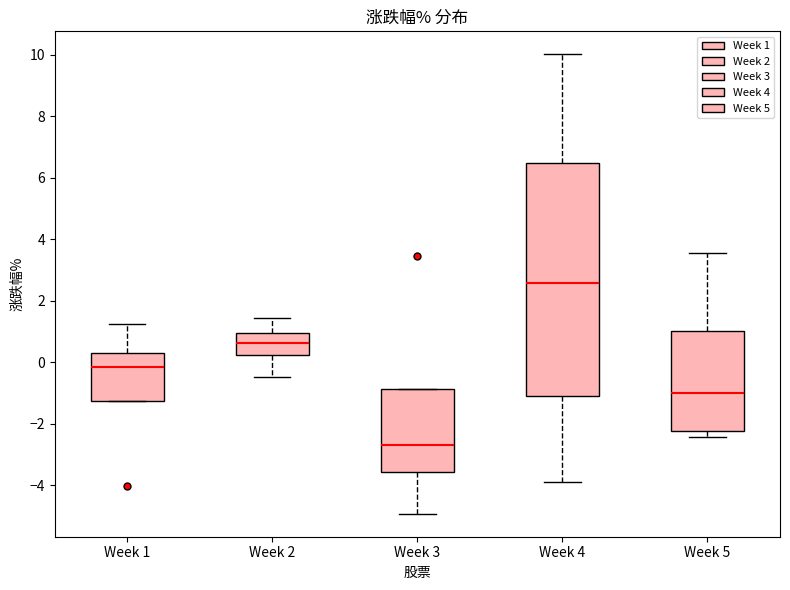

Reading left to right, transcribe this box plot: for each box, give where its median line is, the range the box spans, and where its two whiskers end, as read against the y-axis. The values are not printed on the chart, so give them approximately, as read against the axis.

Week 1: median -0.2, box -1.2 to 0.4, whiskers -1.2 to 1.2
Week 2: median 0.6, box 0.2 to 1.0, whiskers -0.4 to 1.4
Week 3: median -2.8, box -3.6 to -0.8, whiskers -5.0 to -0.8
Week 4: median 2.6, box -1.0 to 6.4, whiskers -3.8 to 10.0
Week 5: median -1.0, box -2.2 to 1.0, whiskers -2.4 to 3.6